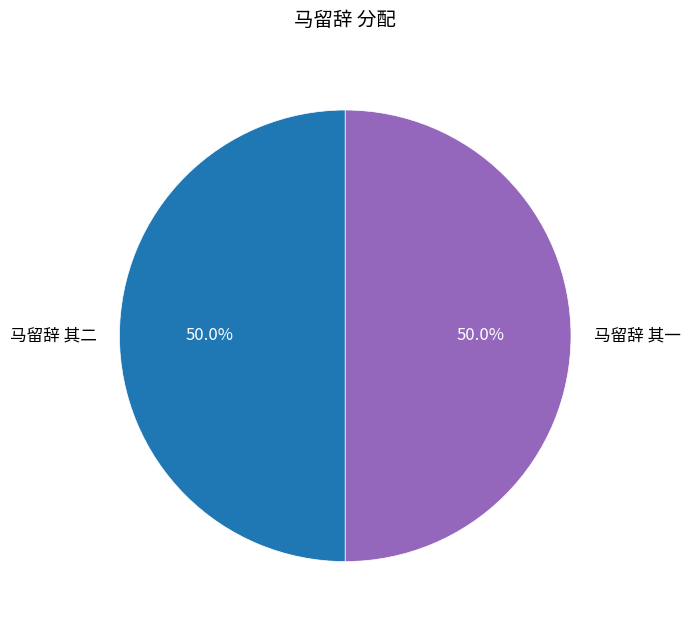

What is the total percentage of 马留辞 其一 and 马留辞 其二?

100.0%